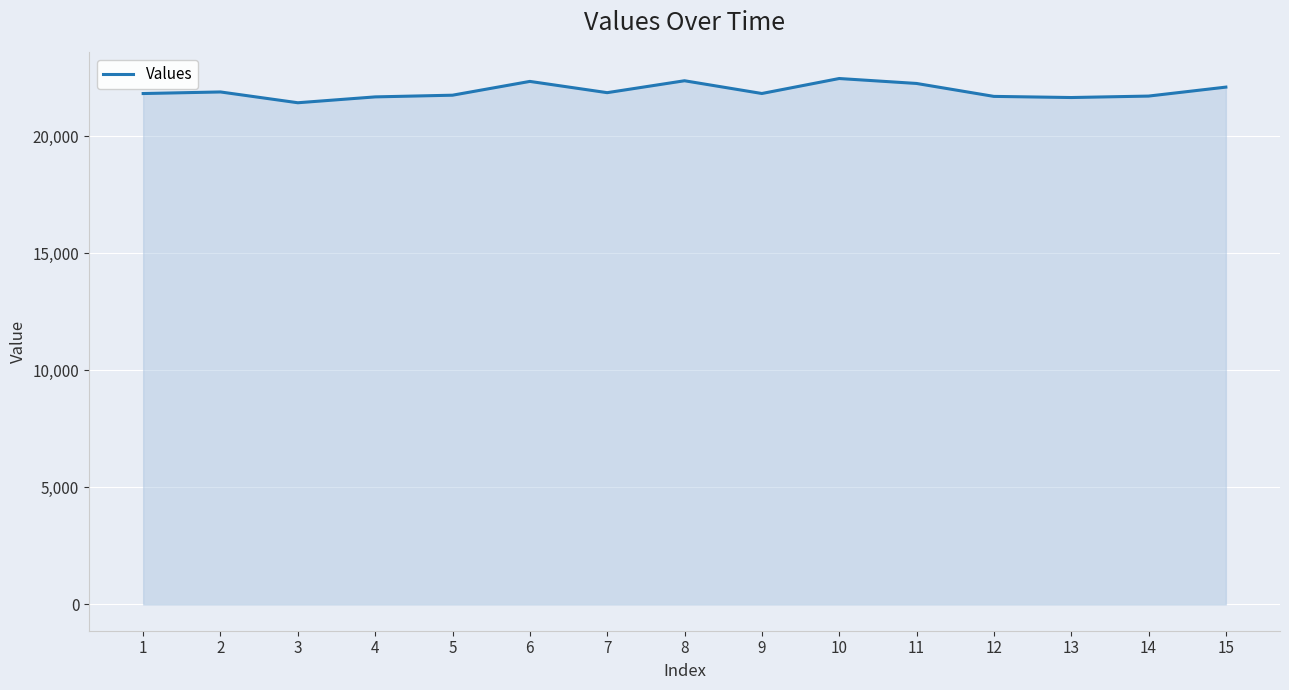

Is it true that the value at 11 is 22260.1?

True